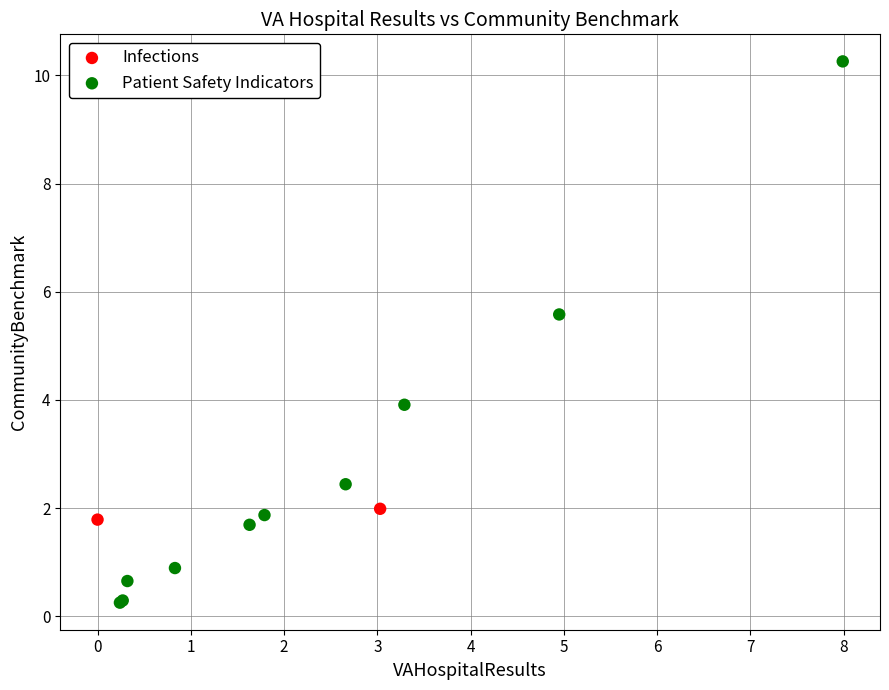

What are all the series names shown in the legend?

Infections, Patient Safety Indicators